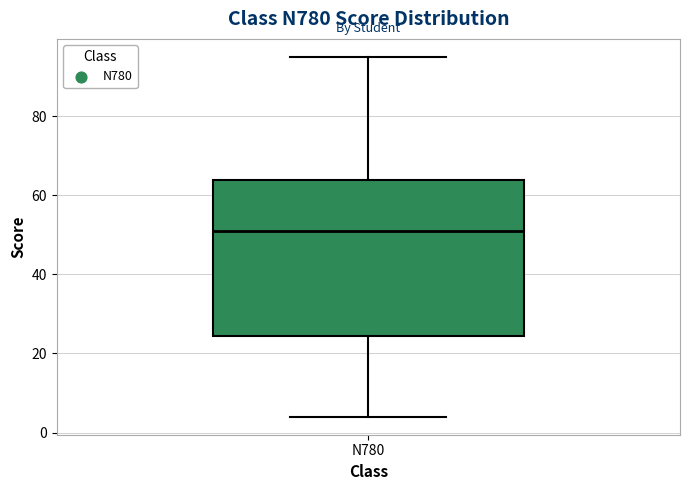

Transcribe this box plot: give where the median line is, the range the box spans, and where the two whiskers end, as read against the y-axis. The values are not printed on the chart, so give them approximately, as read against the axis.

median 52, box 24 to 64, whiskers 4 to 96